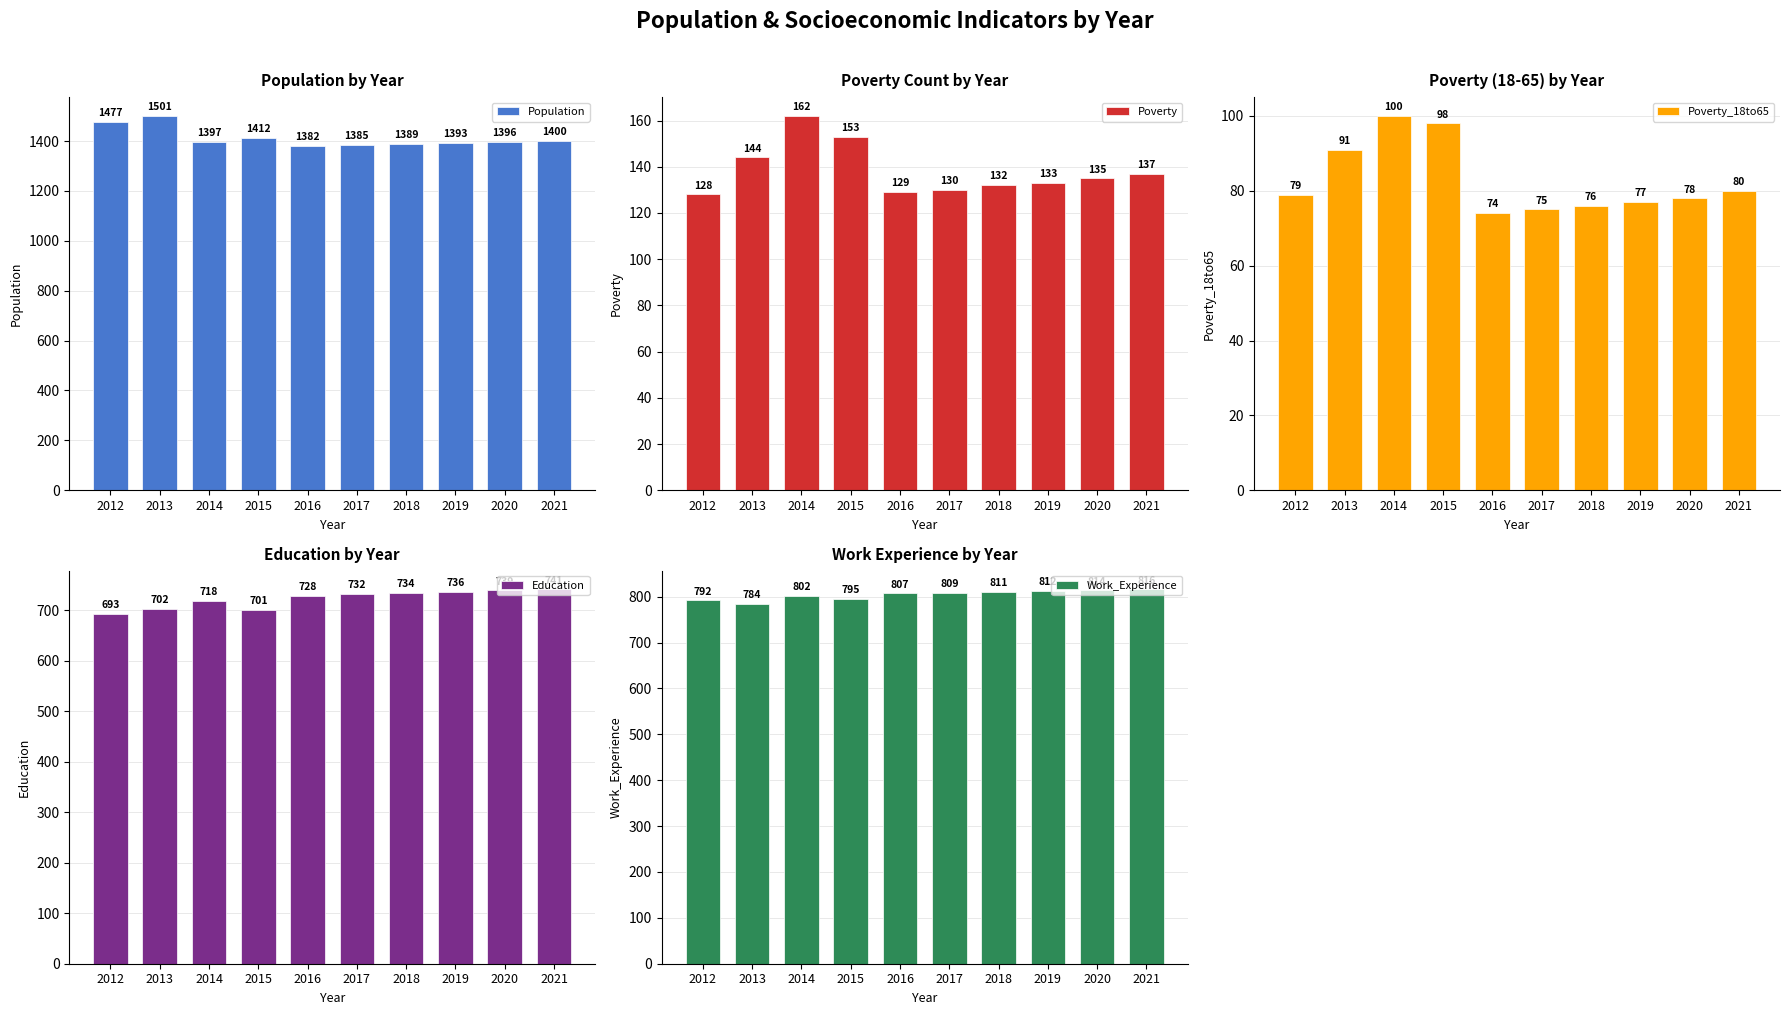

Which category has the highest value in the Poverty_18to65 series?

2014